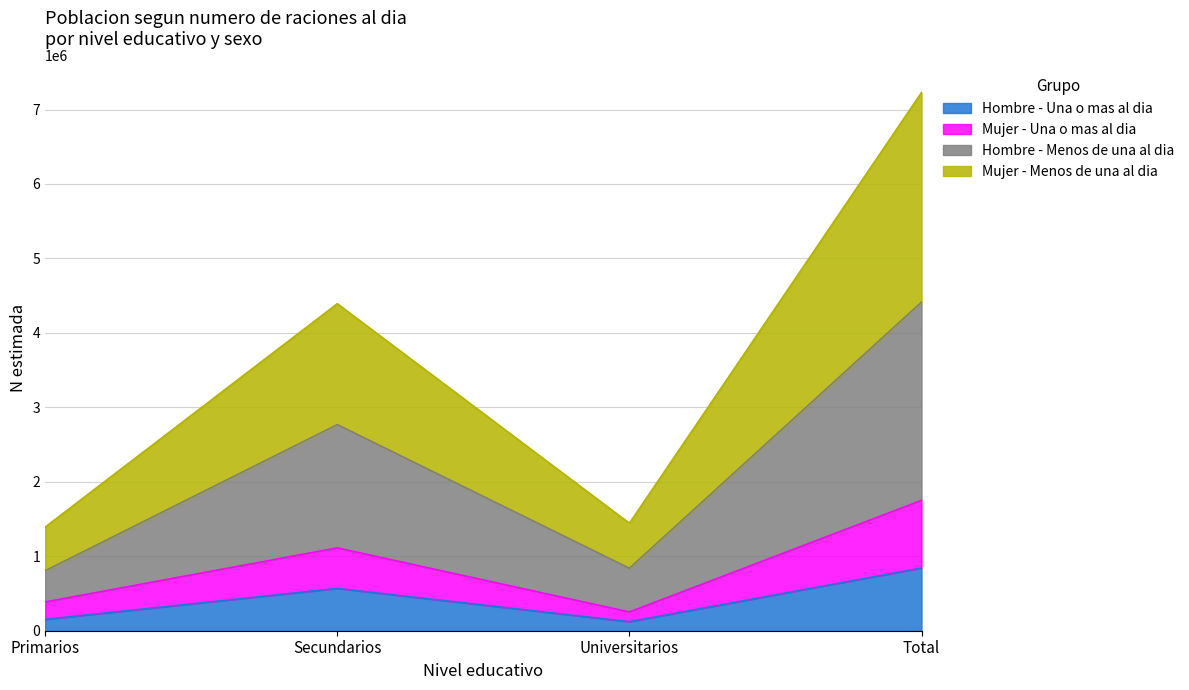

How many interior local peaks does the Mujer - Una o mas al dia series have?

1